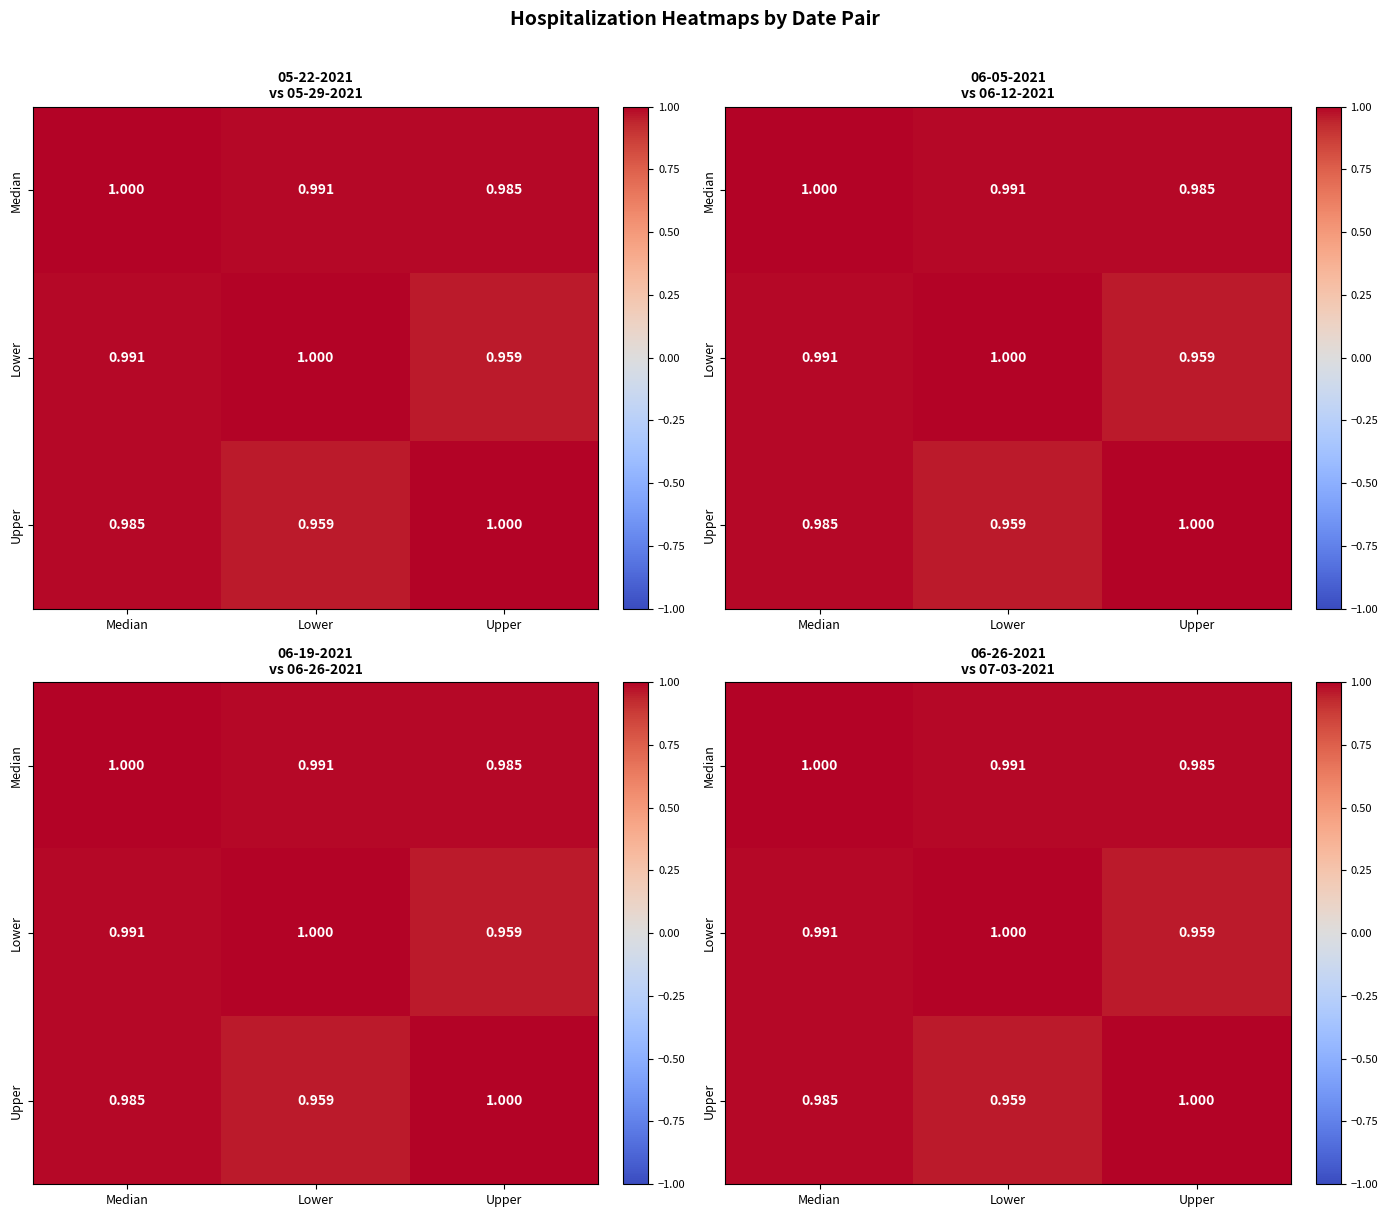

Is it true that Lower equals 1.0 at Lower?

True